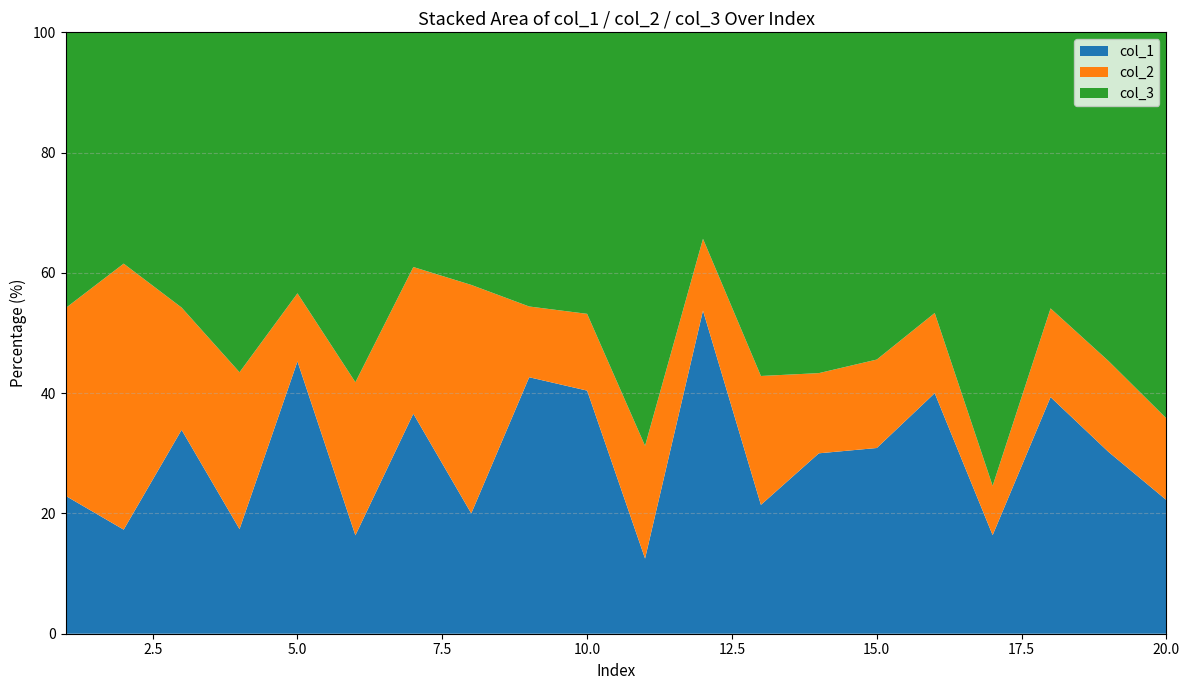

Reading left to right, what are all the values shown in this chart?

col_3: 22	20	27	26	23	32	16	21	31	22	33	23	32	34	37	28	46	28	47	52
col_2: 15	23	12	12	6	14	10	19	8	6	9	8	12	8	10	8	5	9	13	11
col_1: 11	9	20	8	24	9	15	10	29	19	6	36	12	18	21	24	10	24	26	18